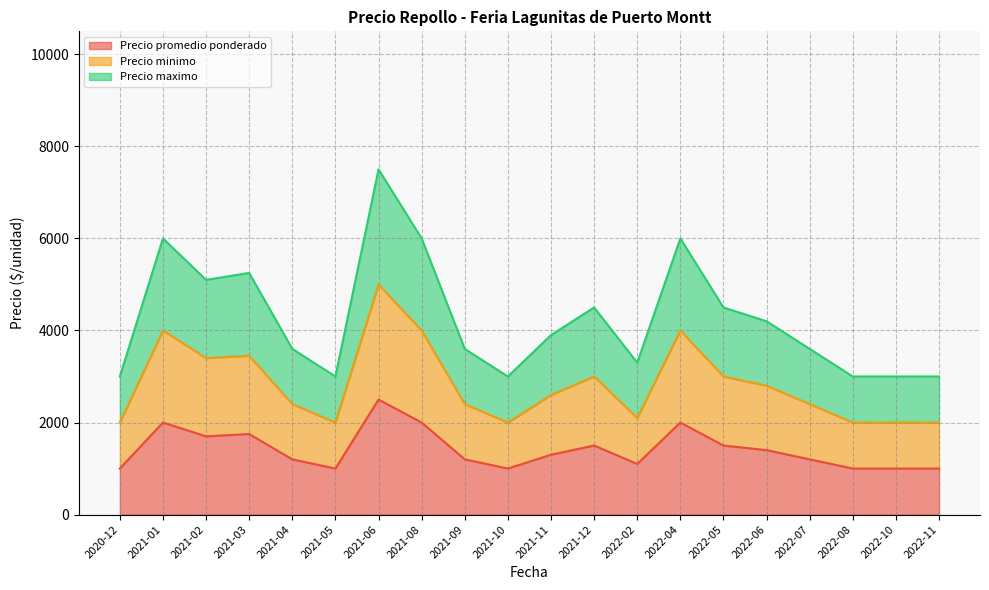

Where is the first local minimum for Precio minimo?

2021-02